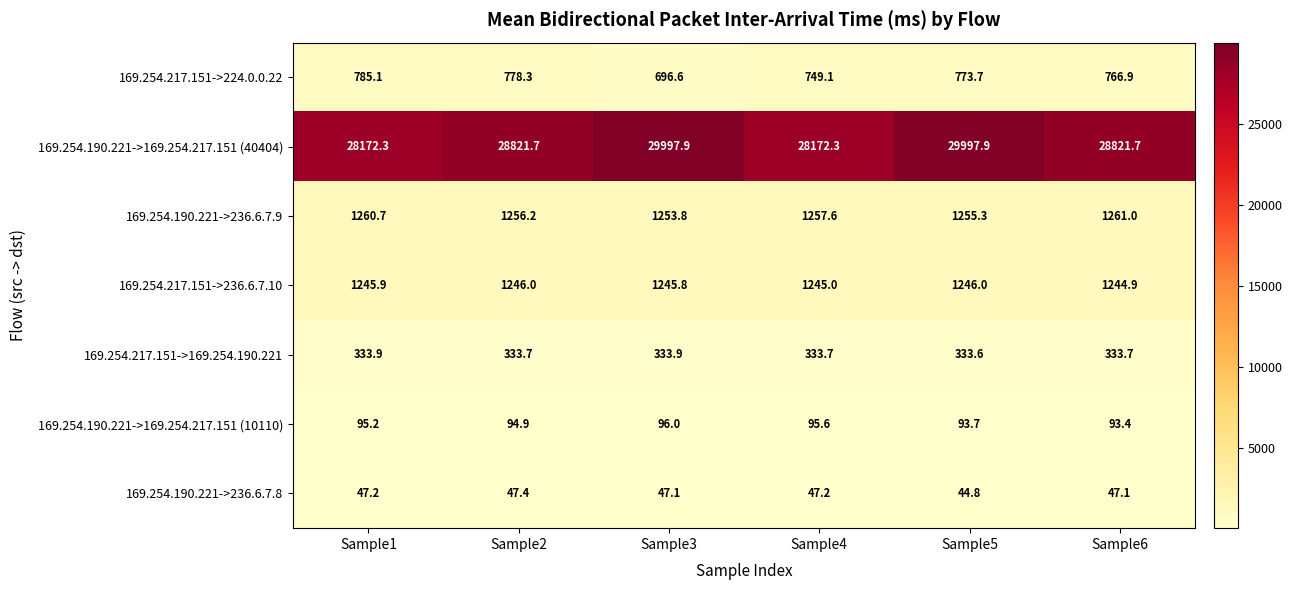

What is the difference between the second highest and second lowest values in the 169.254.217.151->224.0.0.22 series?

29.2